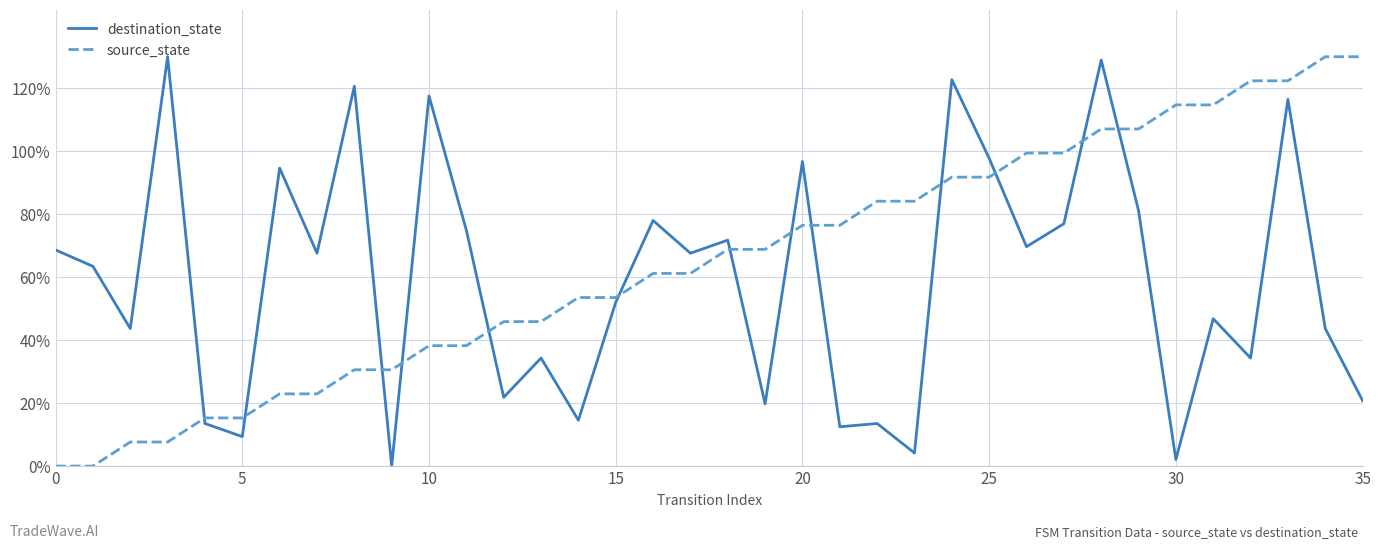

What is the maximum value shown in the chart?

130.0